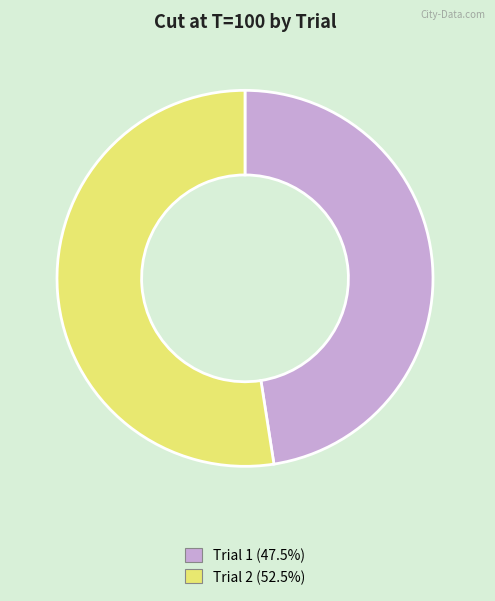

Rank the categories by value from lowest to highest.

Trial 1, Trial 2